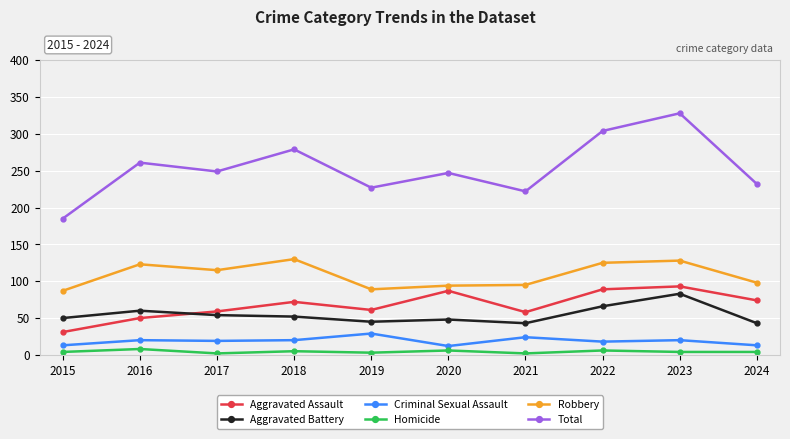

True or false: Robbery has a value of 55 at 2015.

False